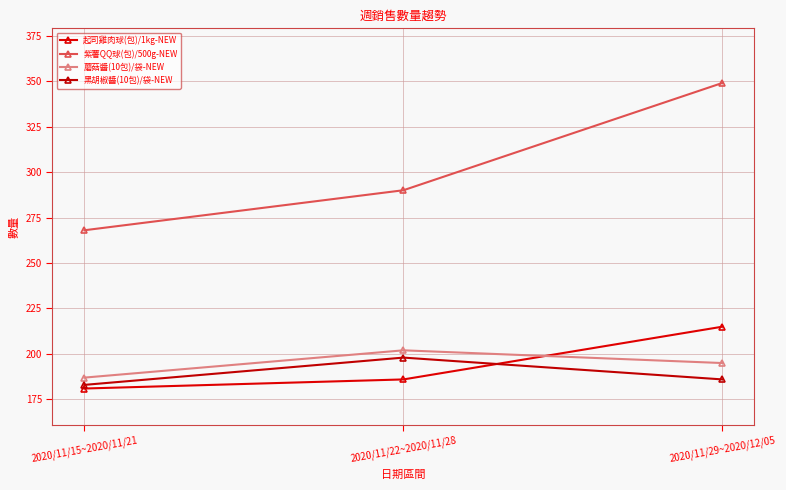

What is the difference between the maximum and minimum values in the 紫薯QQ球(包)/500g-NEW series?

81